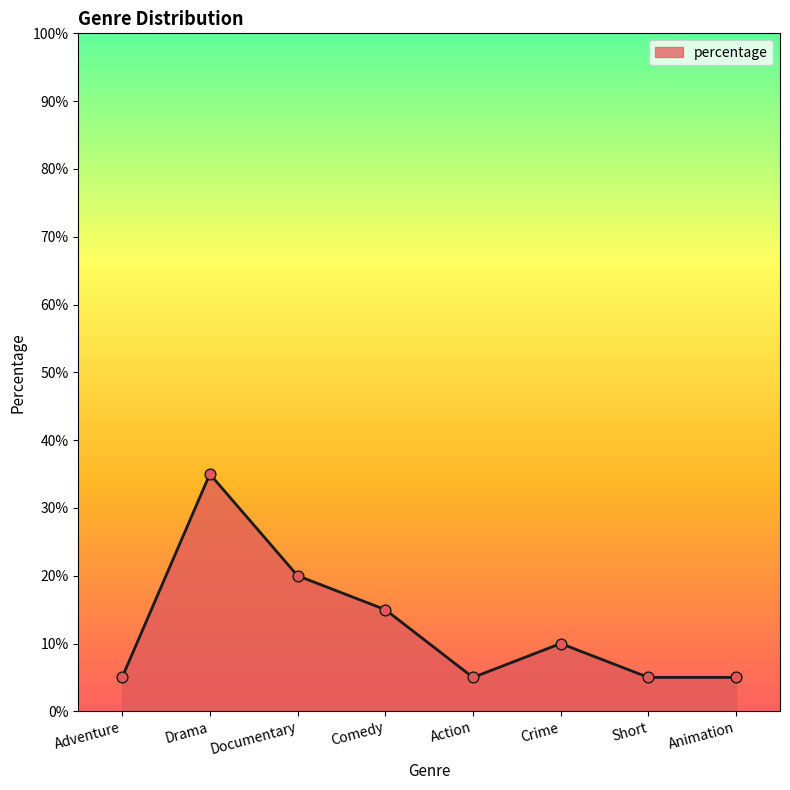

What is the change in value from Documentary to Crime?

-10